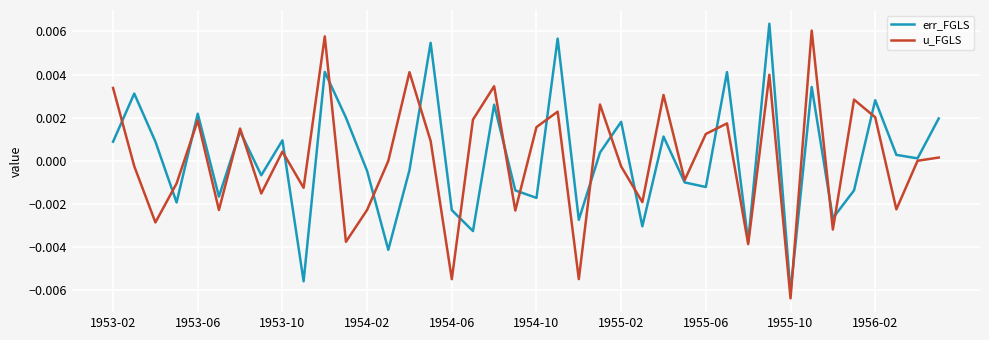

Does the chart display data point markers on the line(s)?

No